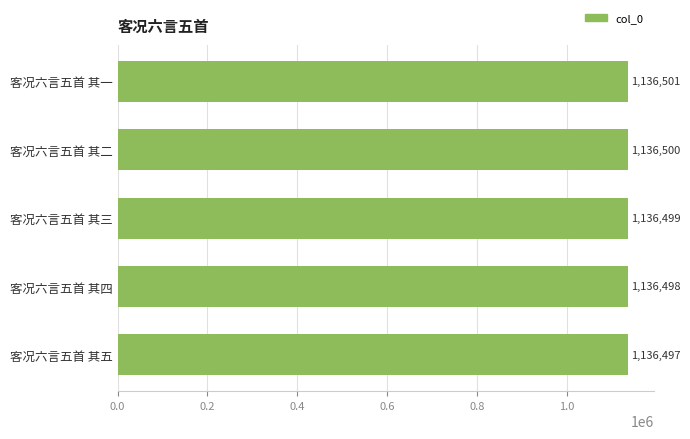

Rank the categories by value from highest to lowest.

客况六言五首 其一, 客况六言五首 其二, 客况六言五首 其三, 客况六言五首 其四, 客况六言五首 其五